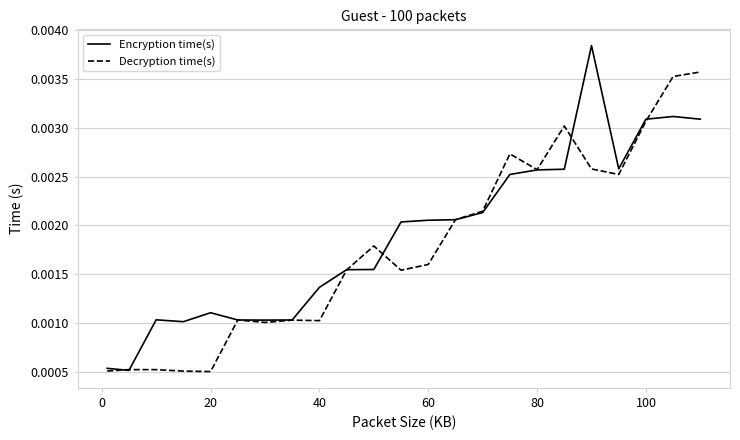

Which series has the widest spread of values?

Encryption time(s)